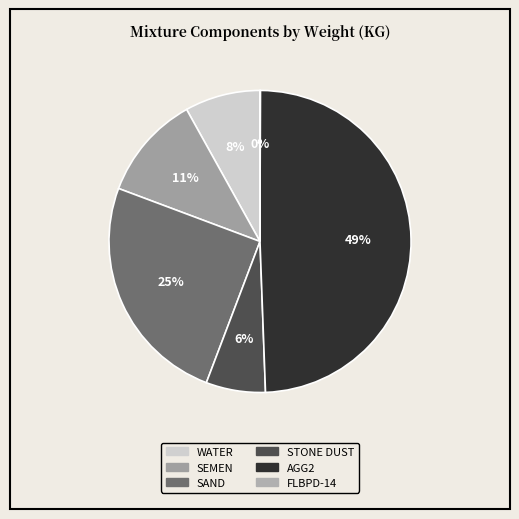

What percentage is the STONE DUST slice, to the nearest percent?

6%